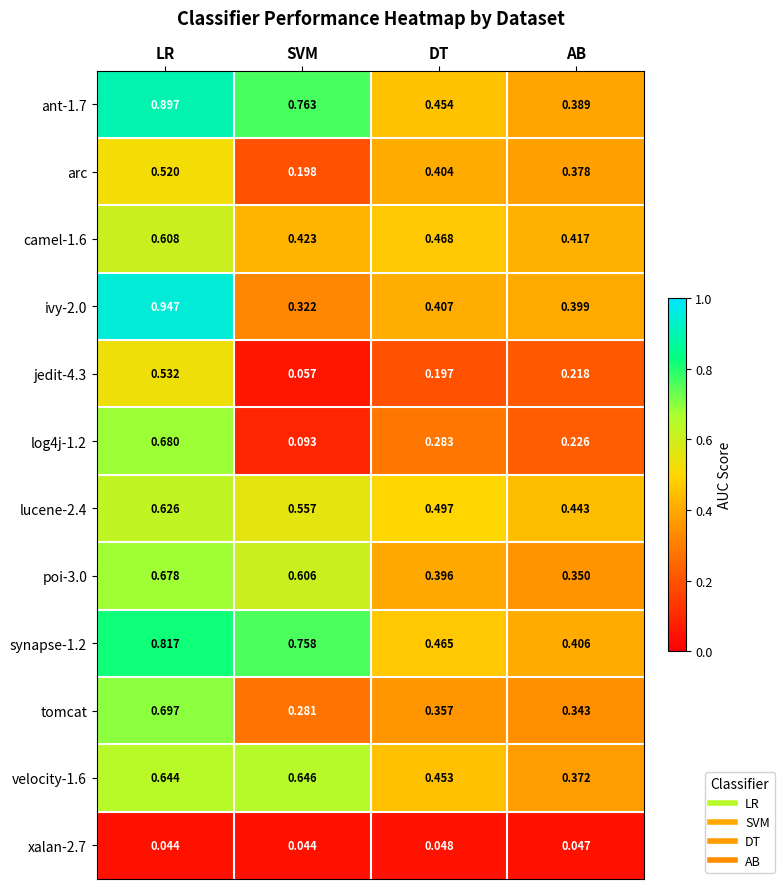

At which category is the sum across all series the highest?

LR